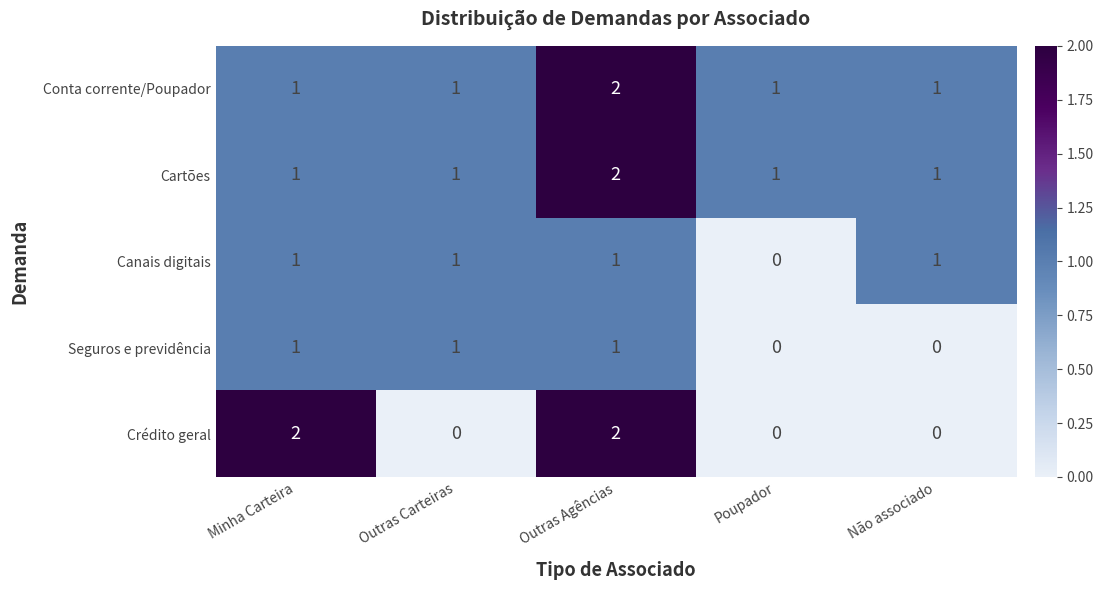

Count the Conta corrente/Poupador values in the range 1 to 2.

5